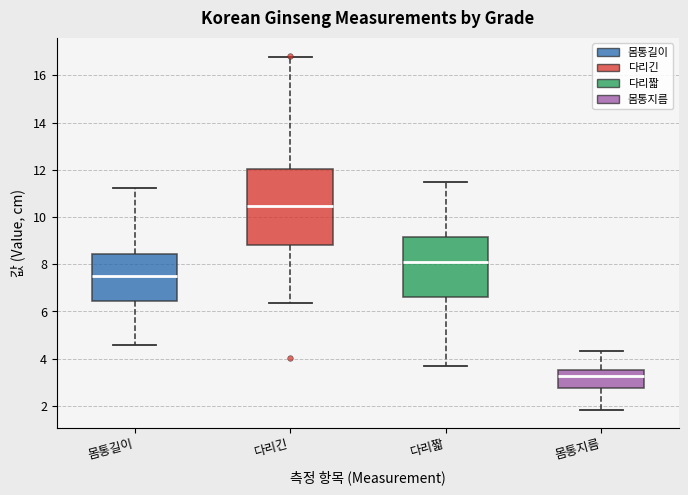

Which box is the tallest, from its lower edge to its upper edge?

다리긴